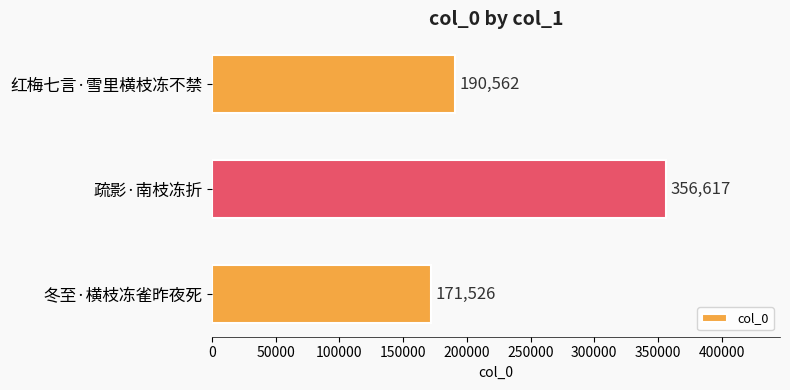

Between 冬至·横枝冻雀昨夜死 and 疏影·南枝冻折, which is larger?

疏影·南枝冻折